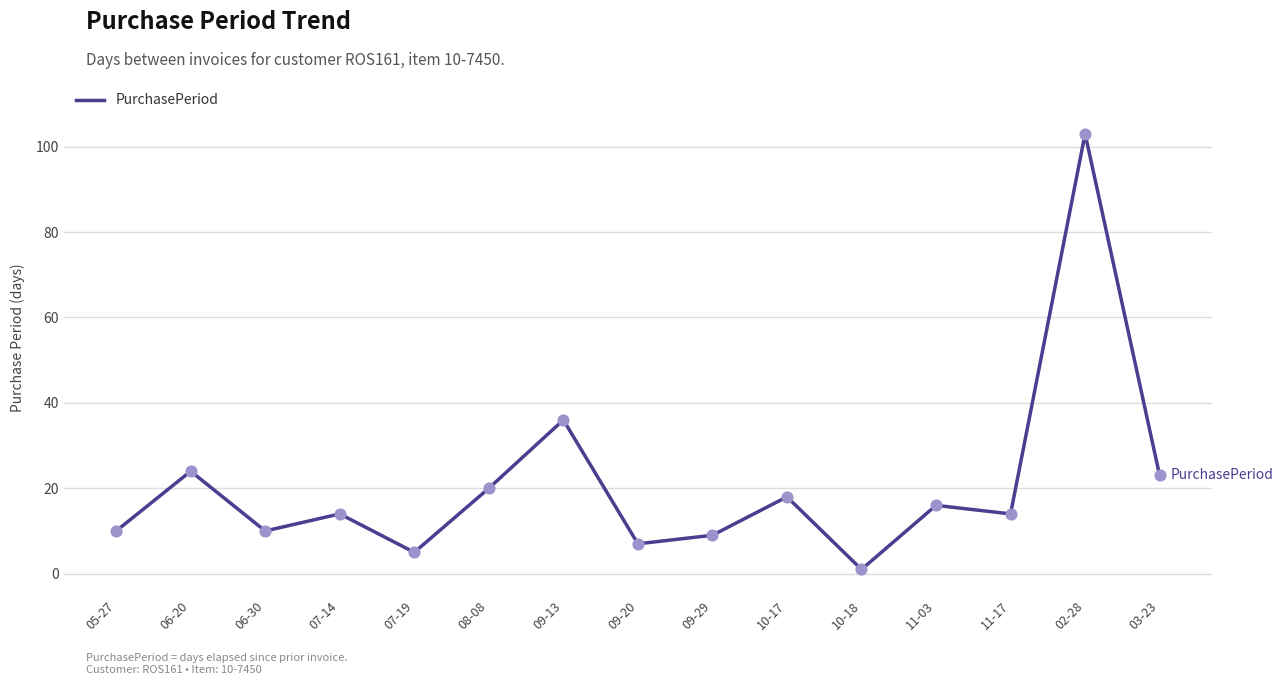

Which has a higher value, 11-03 or 11-17?

11-03